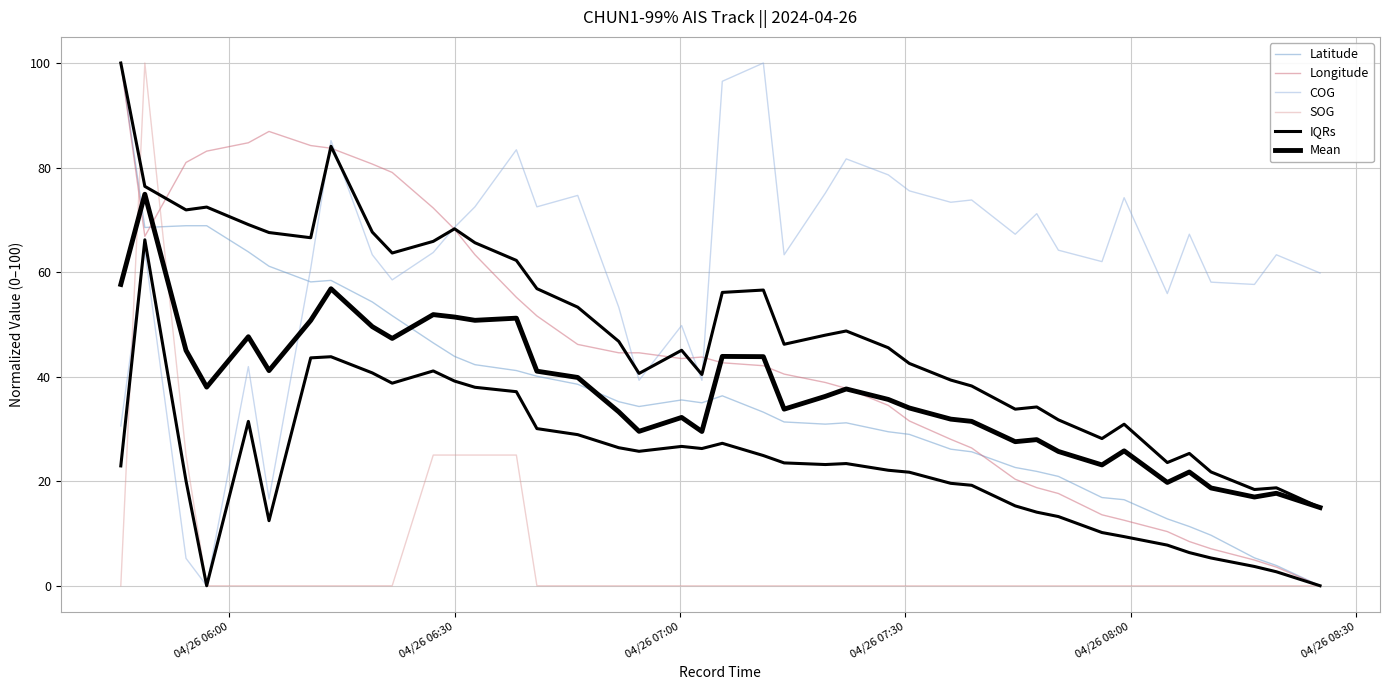

Which series has the largest range (max minus min)?

Latitude